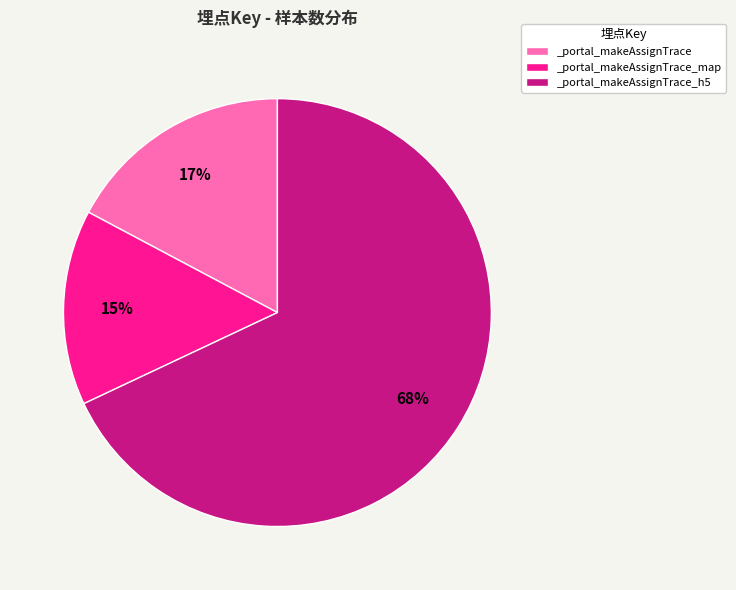

To the nearest percent, what is the combined percentage of _portal_makeAssignTrace_map and _portal_makeAssignTrace_h5?

83%